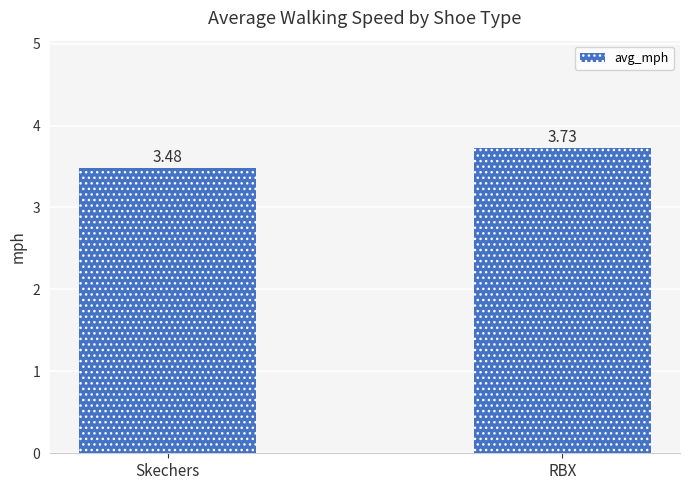

Which label corresponds to the smallest value in the chart?

Skechers